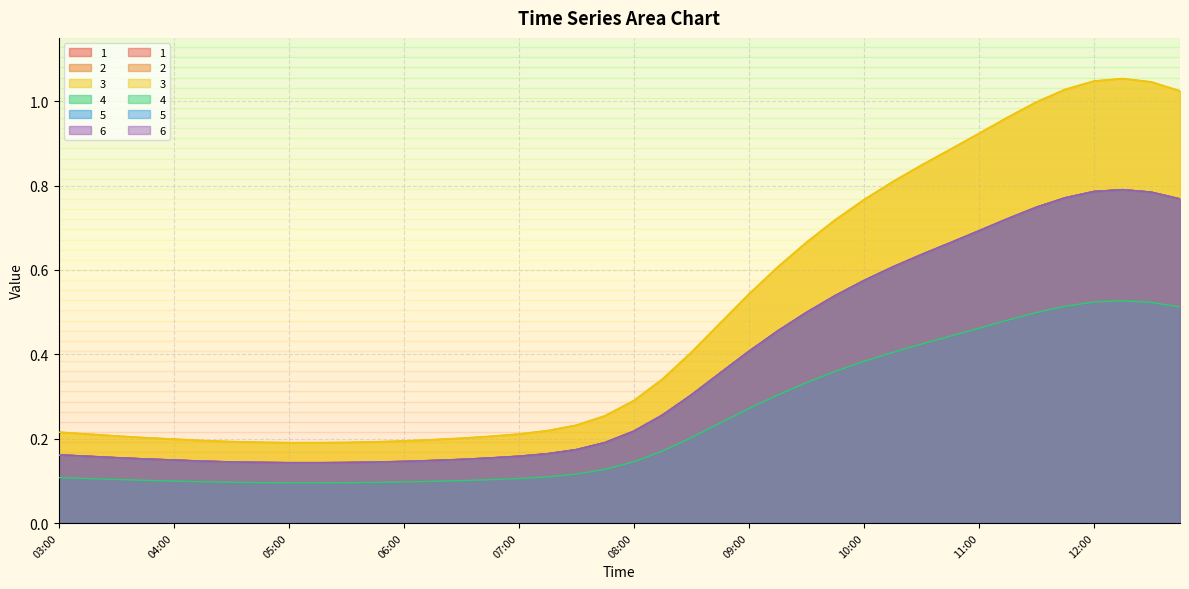

Which series has the largest range (max minus min)?

3